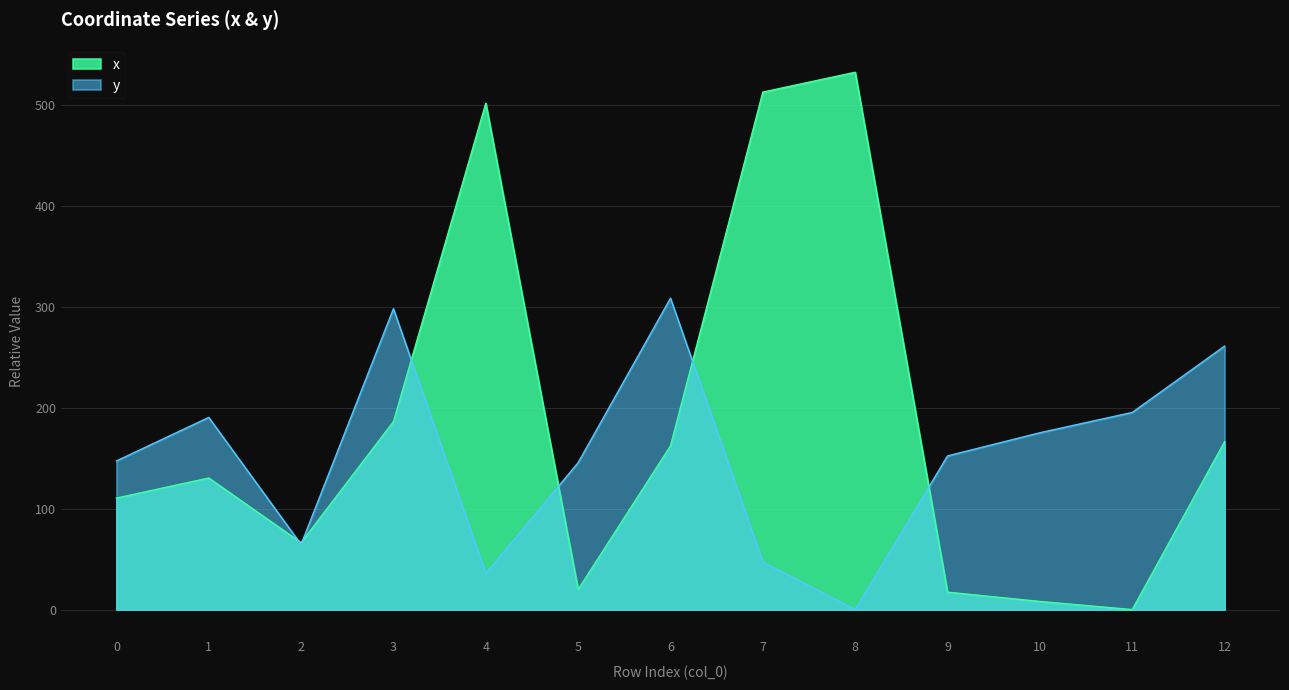

What is the difference between the maximum and second lowest values in the x series?

524.5